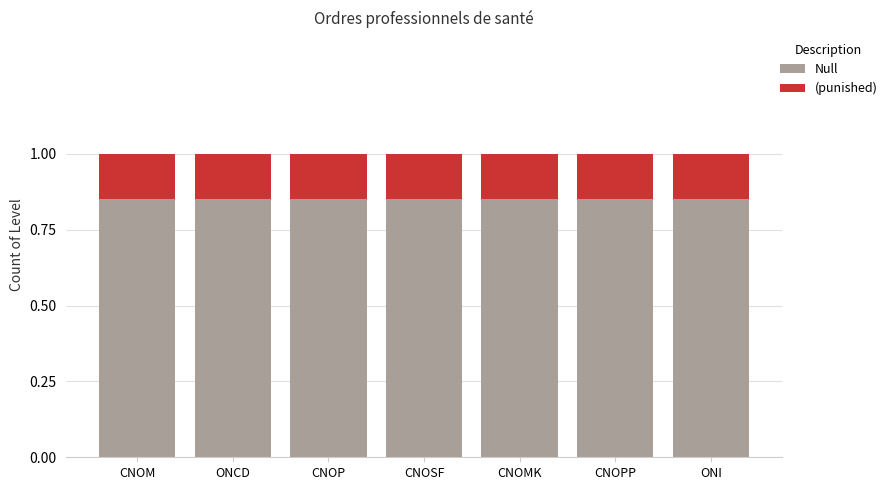

What is the total value across all series at ONI?

1.0